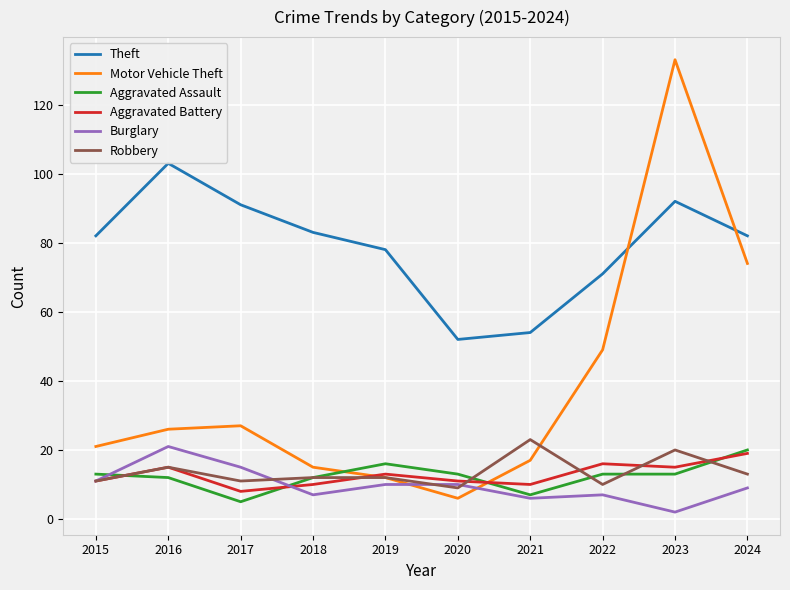

Is the value of Robbery at 2016 greater than the value of Motor Vehicle Theft at 2016?

No